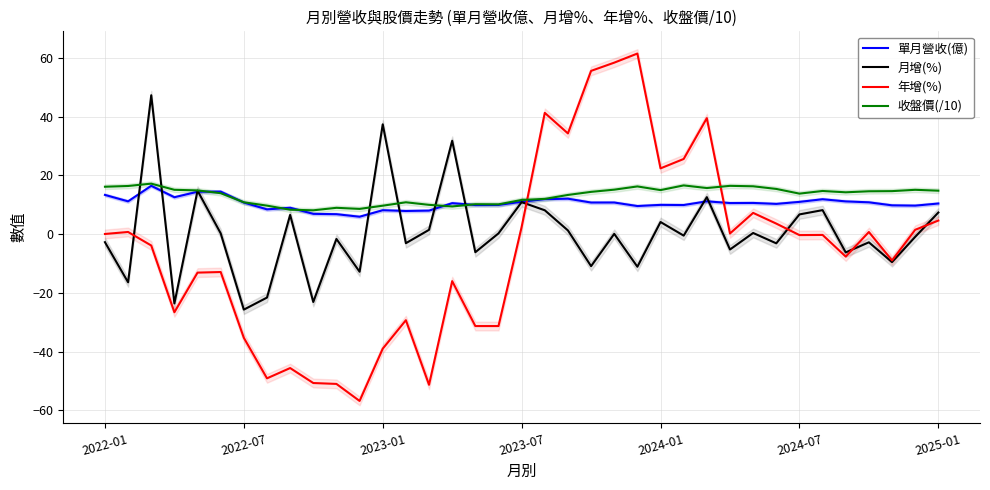

What is the average value of the 年增(%) series?

-5.4